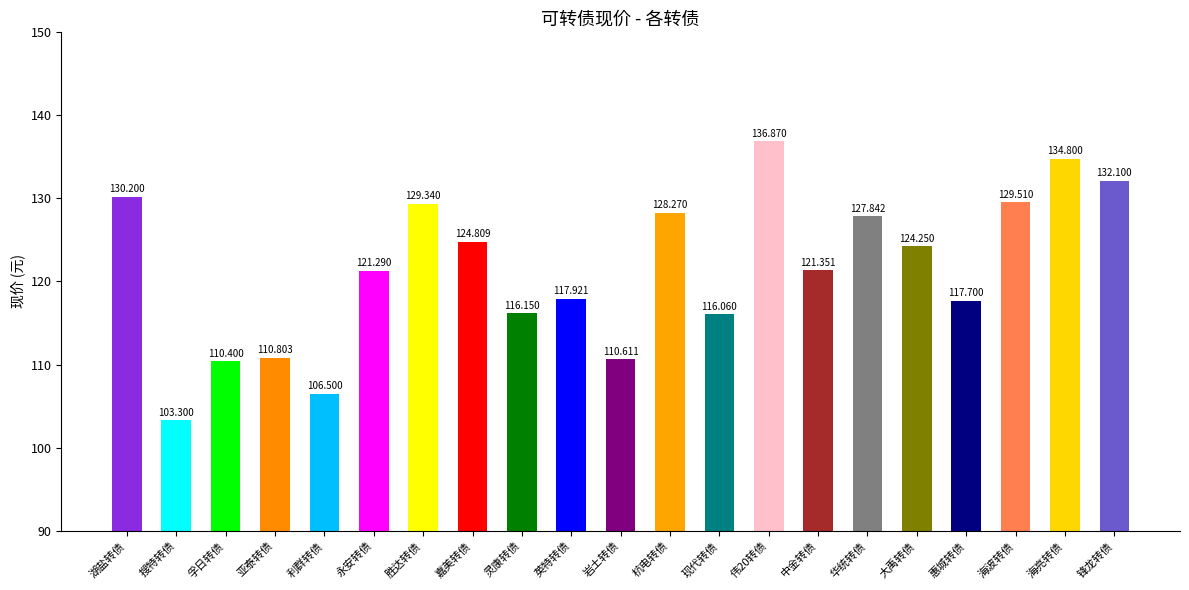

Where is the data nearest to the value 120?

永安转债